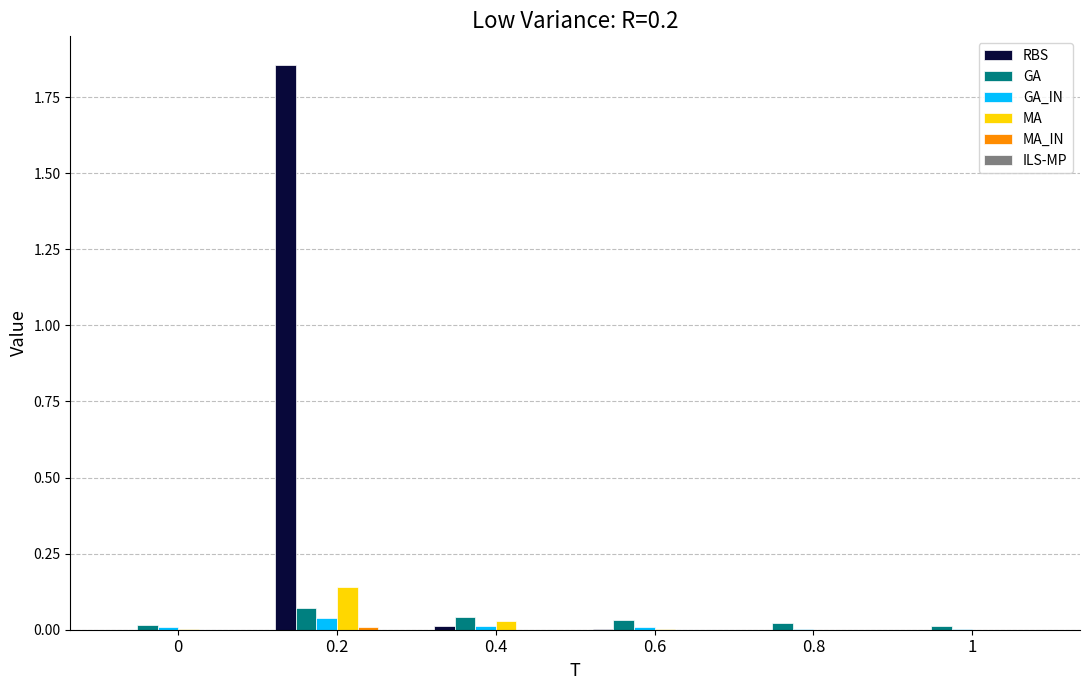

True or false: RBS has a value of -0.9 at 0.8.

False